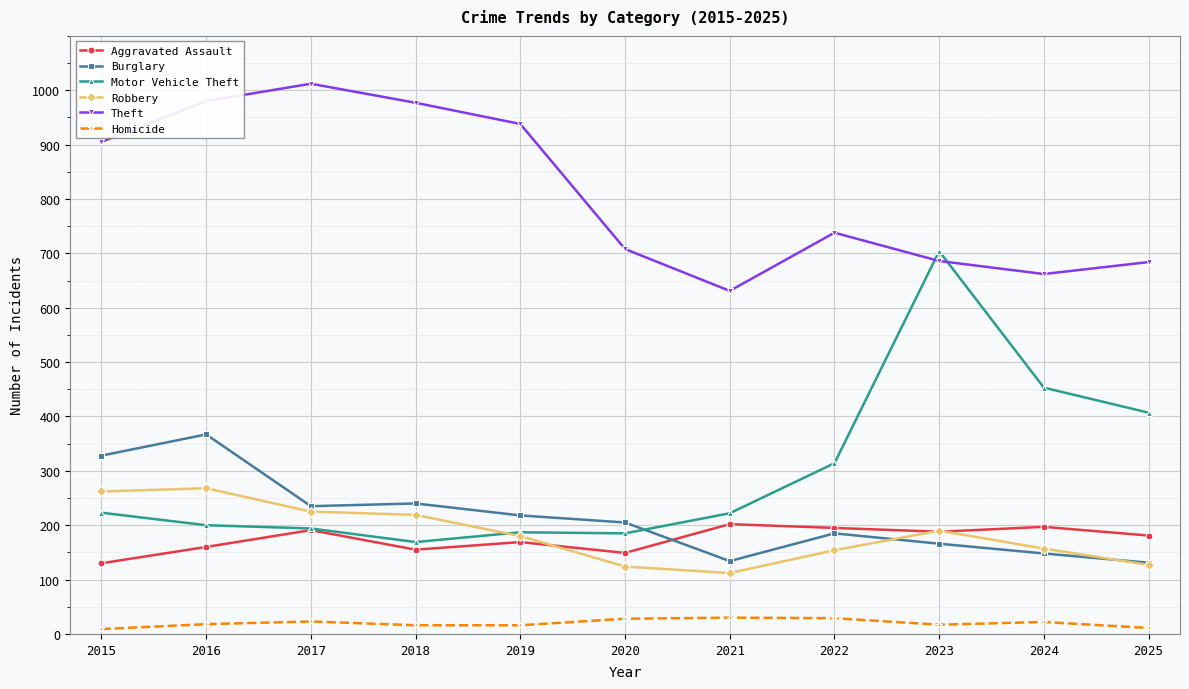

In Theft, how many points are higher than both neighbors (excluding endpoints)?

2